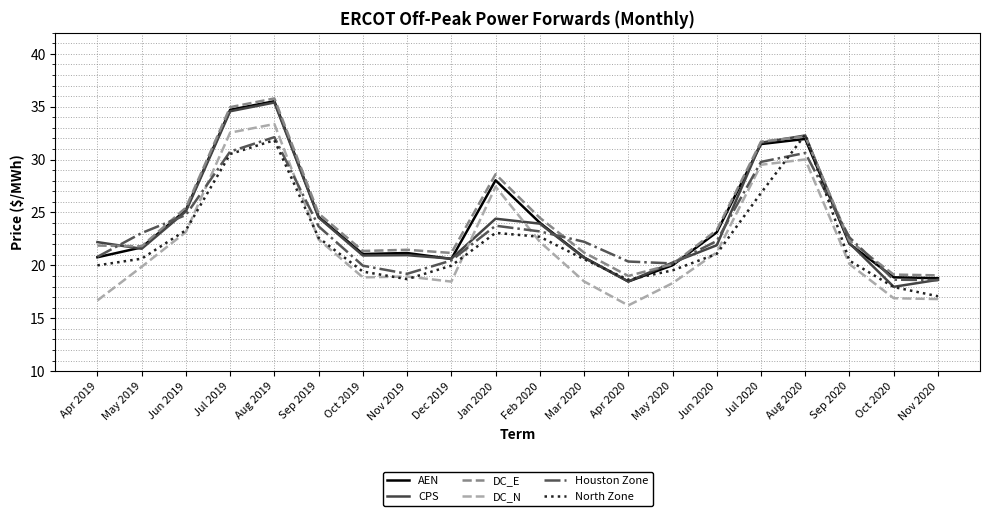

The value of DC_N at Oct 2019 is 9.3. True or false?

False